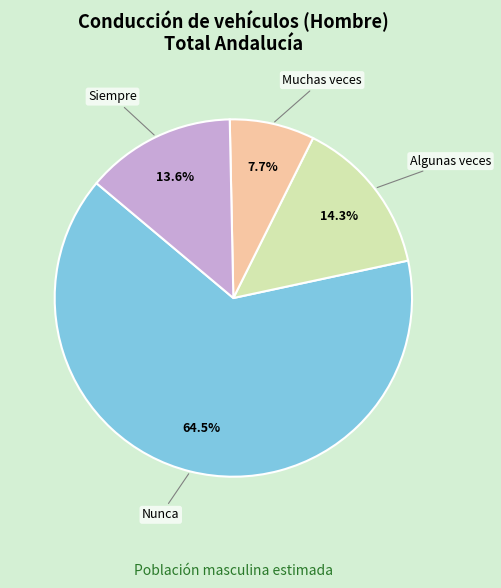

Which slice is the largest?

Nunca